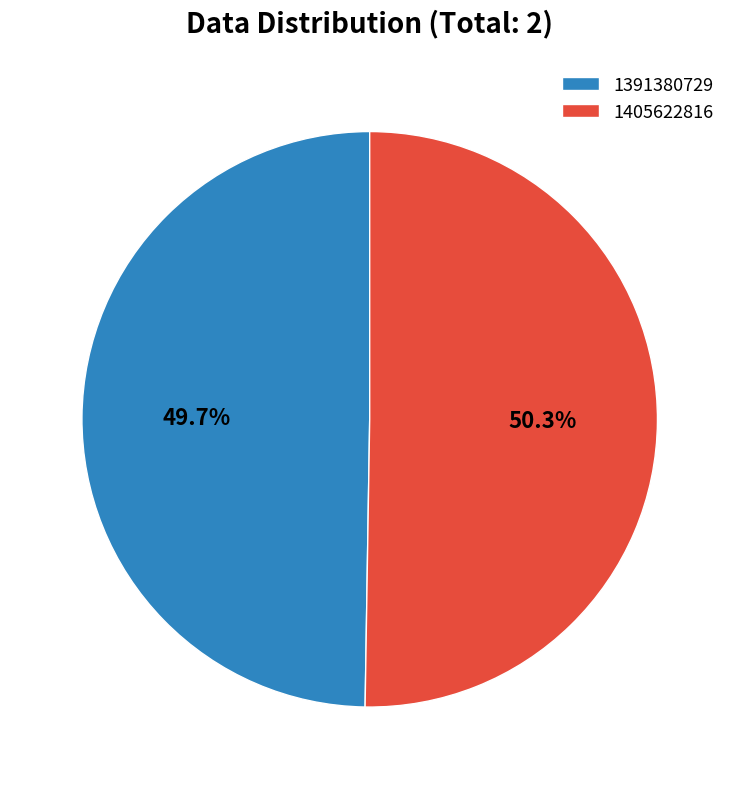

What percentage is the 1405622816 slice, to the nearest percent?

50%